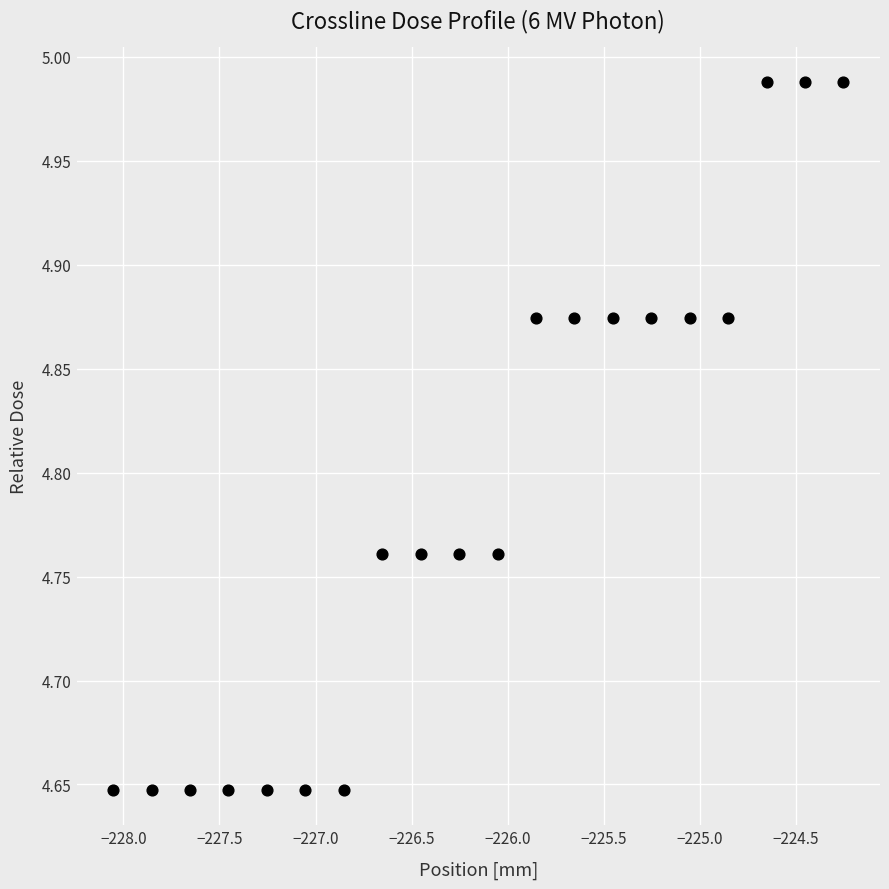

What is the range of X values (max minus min)?

3.8